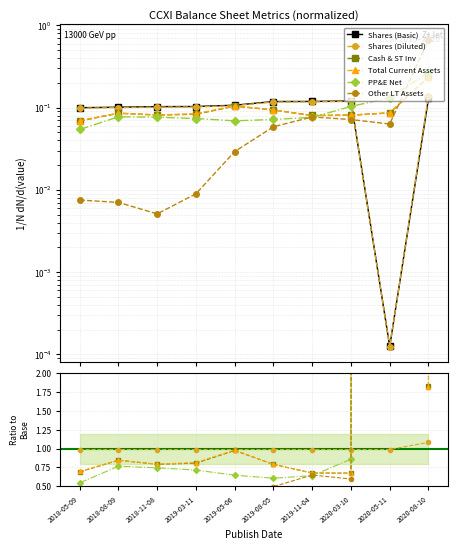

True or false: Total Current Assets has more than 2 interior local peaks.

False